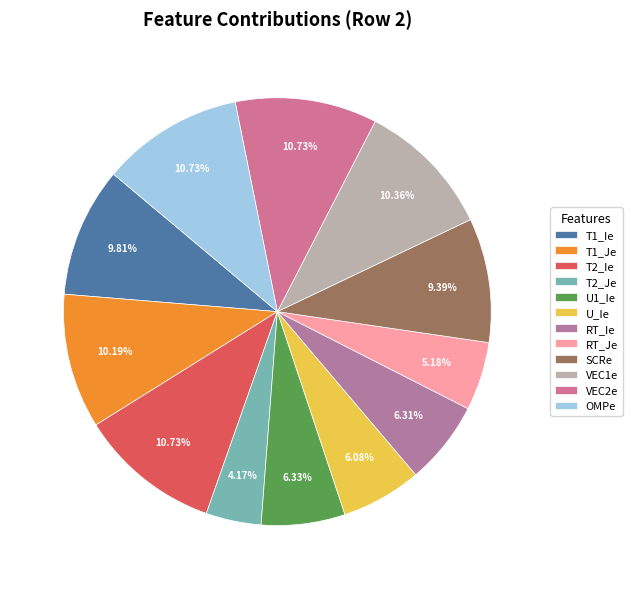

Count the number of slices in the pie.

12